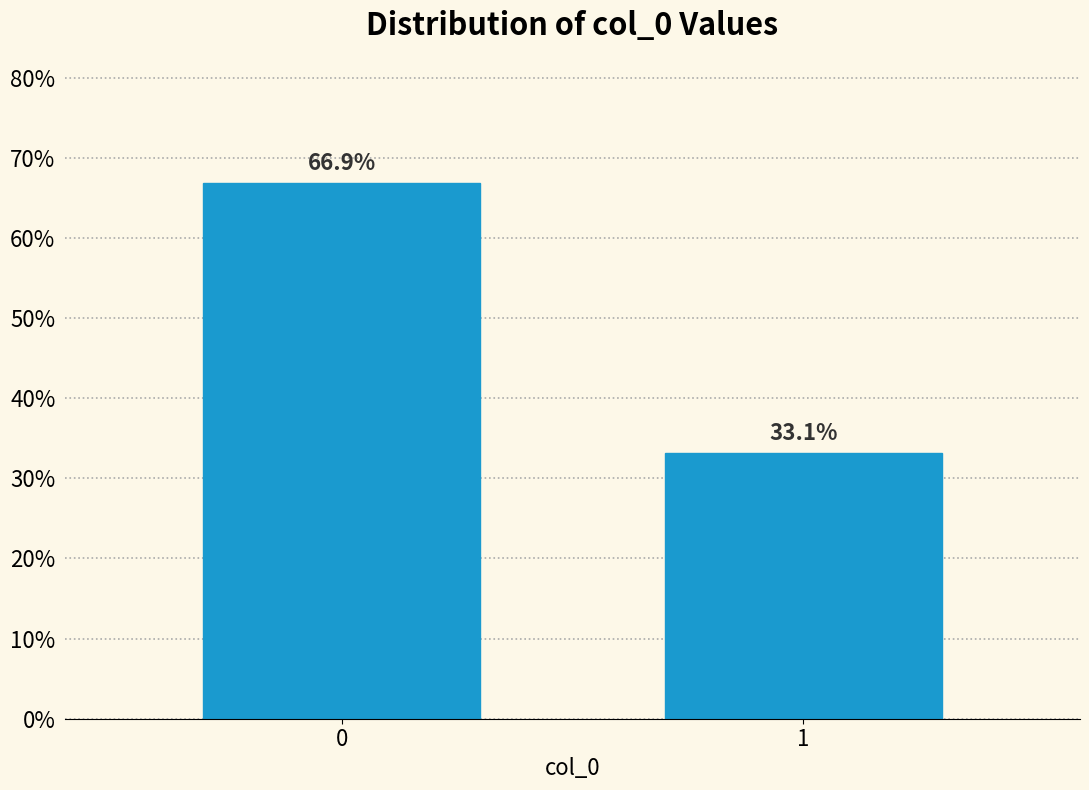

Reading right to left, what are all the values shown in this chart?

33.1	66.9